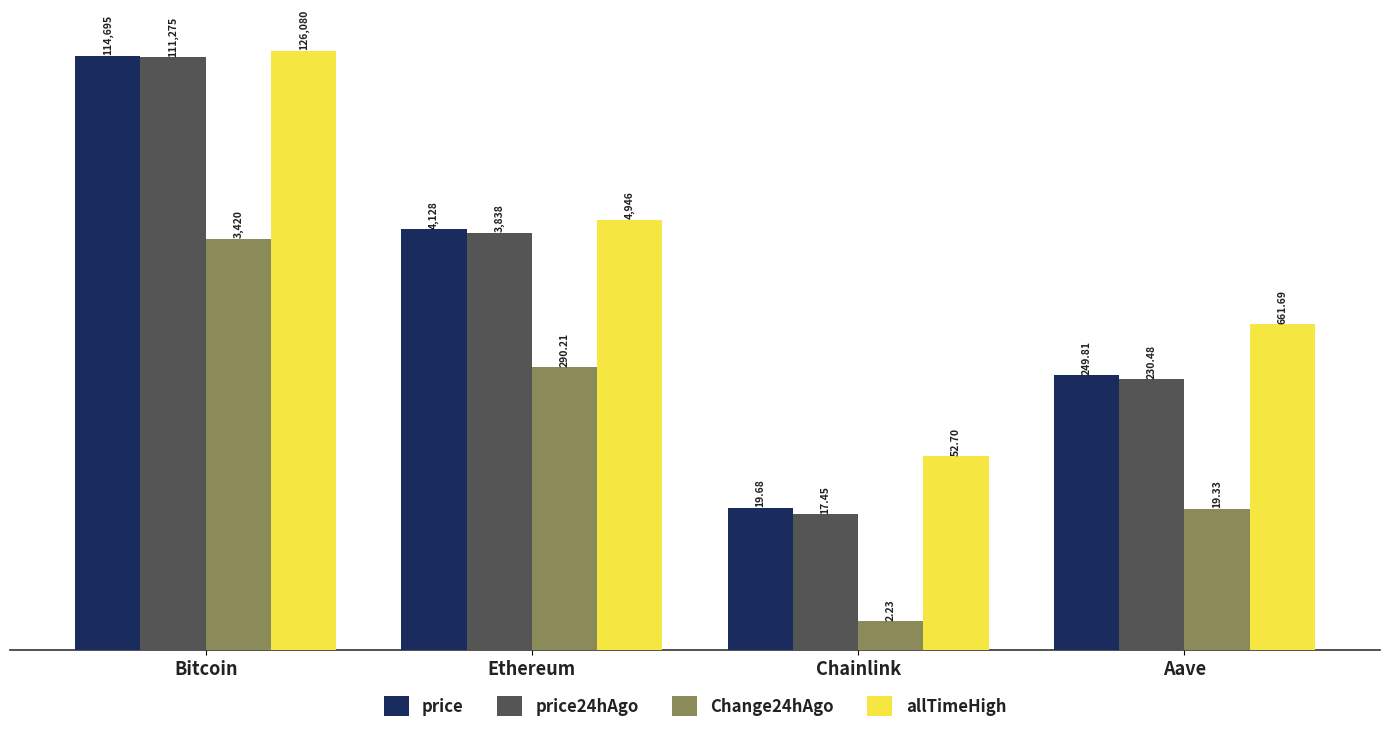

The value of price at Bitcoin is 175970.1. True or false?

False